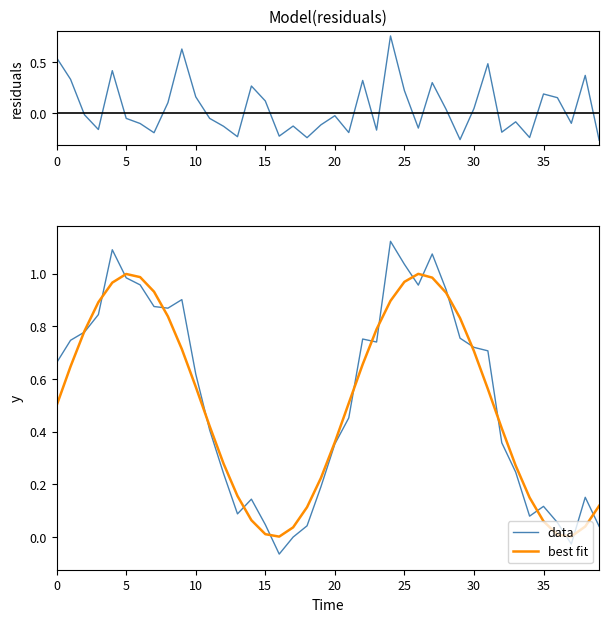

Reading left to right, list all the values displayed in this chart.

residuals: 0.5	0.3	-0.0	-0.2	0.4	-0.0	-0.1	-0.2	0.1	0.6	0.2	-0.0	-0.1	-0.2	0.3	0.1	-0.2	-0.1	-0.2	-0.1	-0.0	-0.2	0.3	-0.2	0.8	0.2	-0.1	0.3	0.0	-0.3	0.0	0.5	-0.2	-0.1	-0.2	0.2	0.2	-0.1	0.4	-0.3
data: 0.7	0.7	0.8	0.8	1.1	1.0	1.0	0.9	0.9	0.9	0.6	0.4	0.2	0.1	0.1	0.0	-0.1	0.0	0.0	0.2	0.4	0.5	0.8	0.7	1.1	1.0	1.0	1.1	0.9	0.8	0.7	0.7	0.4	0.2	0.1	0.1	0.1	-0.0	0.2	0.0
best fit: 0.5	0.6	0.8	0.9	1.0	1.0	1.0	0.9	0.8	0.7	0.6	0.4	0.3	0.2	0.1	0.0	0.0	0.0	0.1	0.2	0.4	0.5	0.7	0.8	0.9	1.0	1.0	1.0	0.9	0.8	0.7	0.6	0.4	0.3	0.2	0.1	0.0	0.0	0.0	0.1